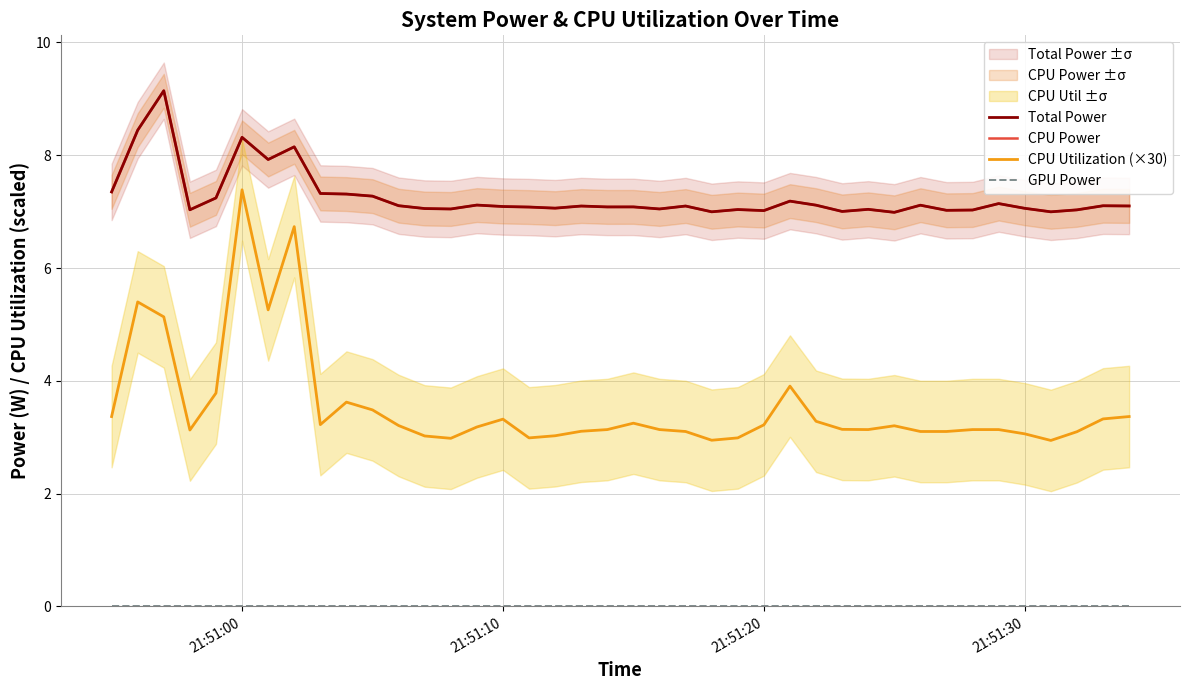

Rank the series by their maximum value, from highest to lowest.

Total Power, CPU Power, CPU Utilization (×30), GPU Power